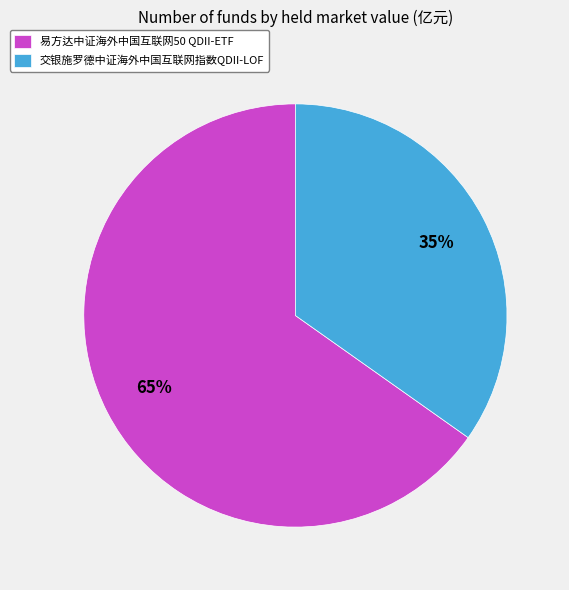

Which slice represents more than half of the pie?

易方达中证海外中国互联网50 QDII-ETF